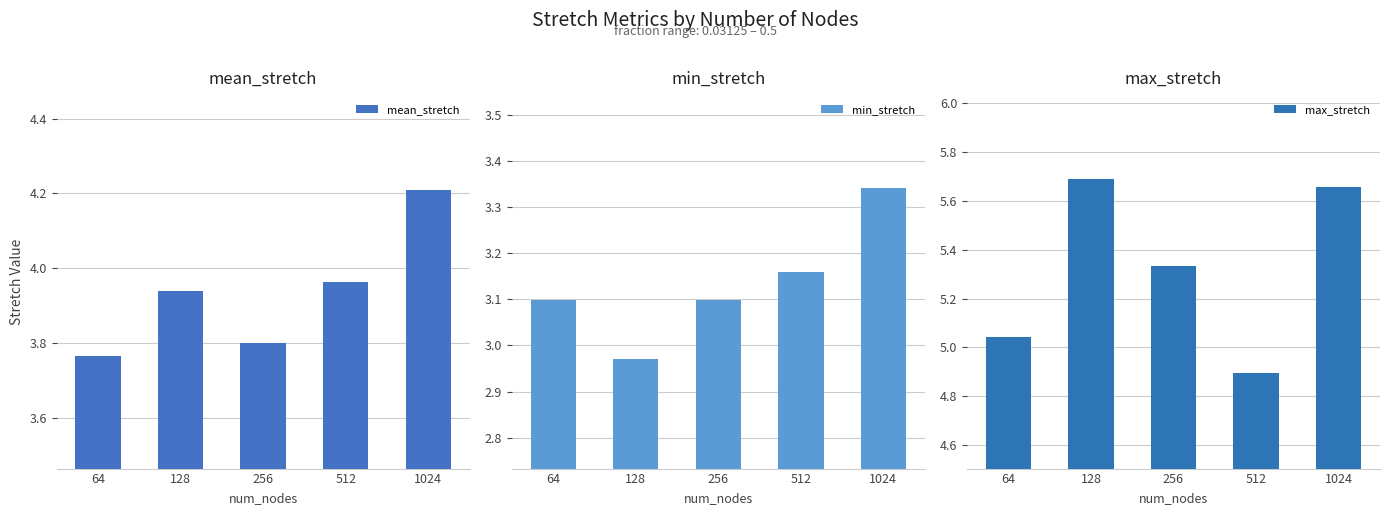

Reading left to right, what are all the values shown in this chart?

mean_stretch: 64=3.8	128=3.9	256=3.8	512=4.0	1024=4.2
min_stretch: 64=3.1	128=3.0	256=3.1	512=3.2	1024=3.3
max_stretch: 64=5.0	128=5.7	256=5.3	512=4.9	1024=5.7